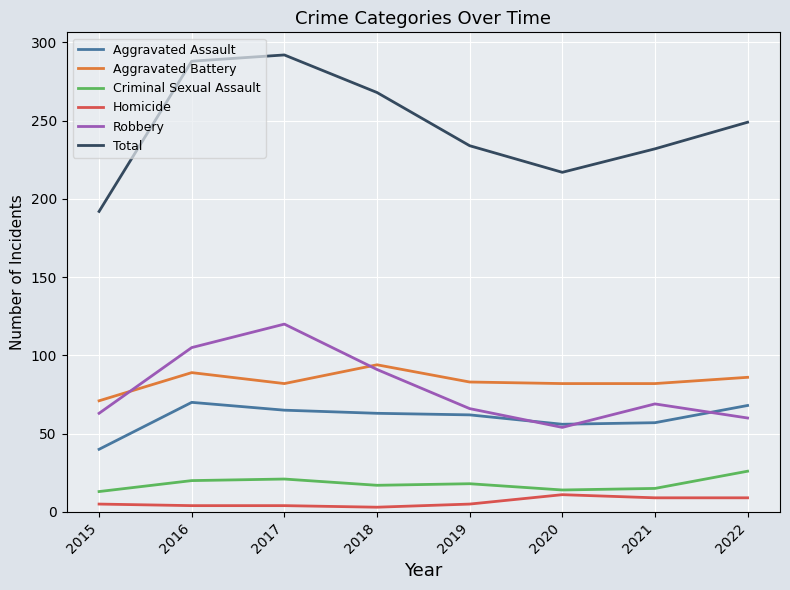

Between 2017 and 2018, which series saw the biggest shift?

Robbery